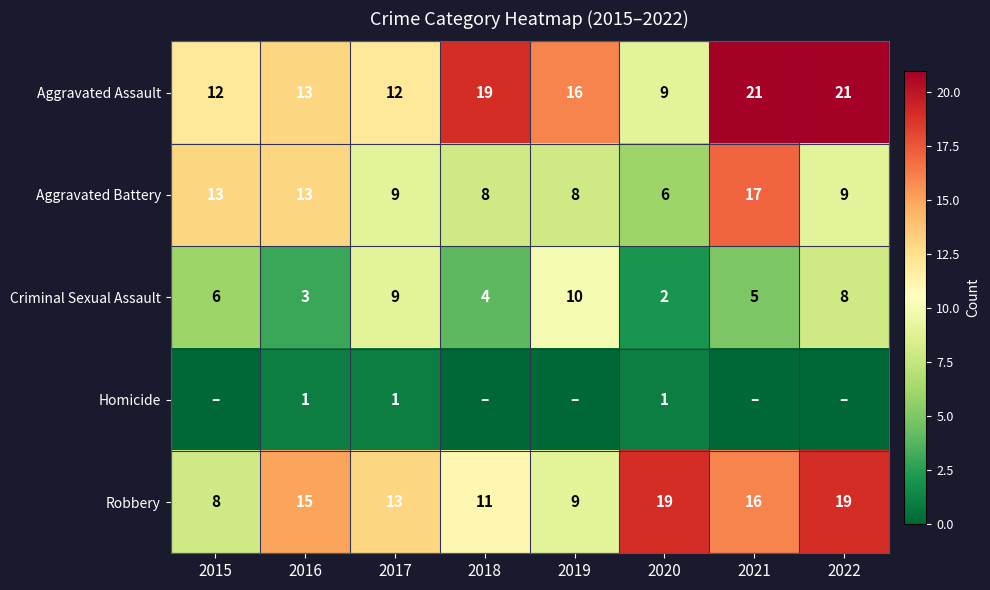

Count the number of categories in the chart.

8